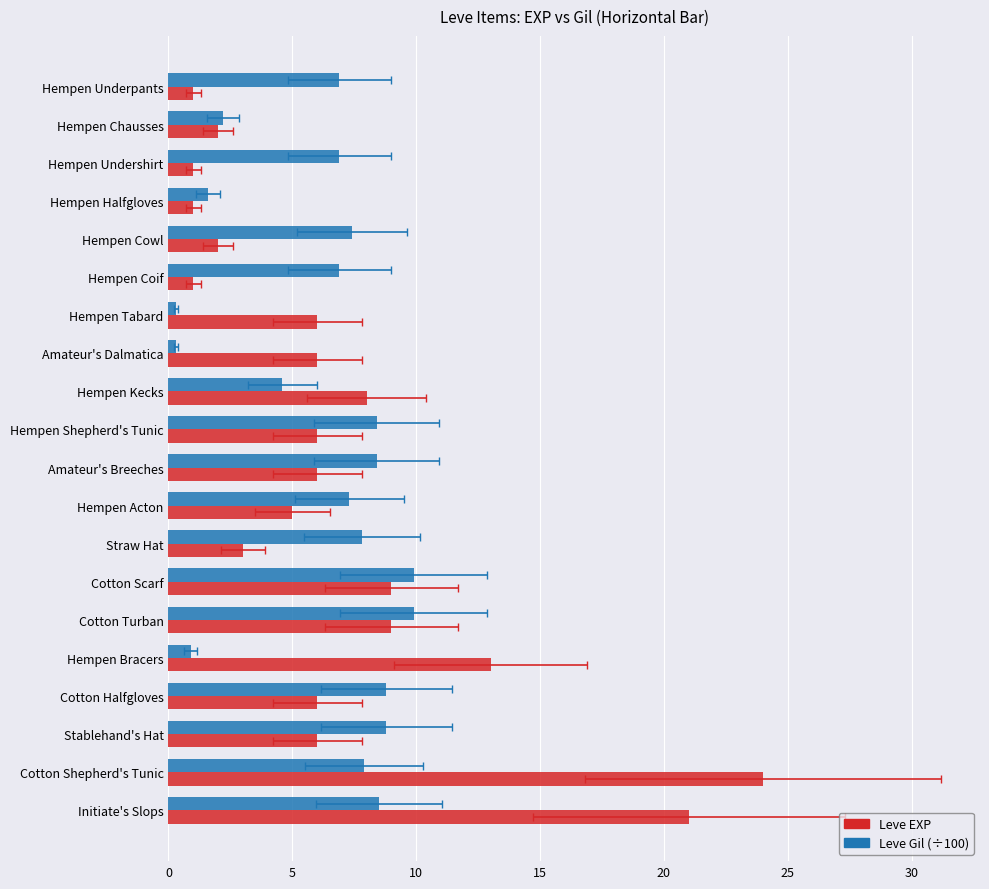

What is the value of the Leve Gil (÷100) bar at the 13th from the left?

7.8